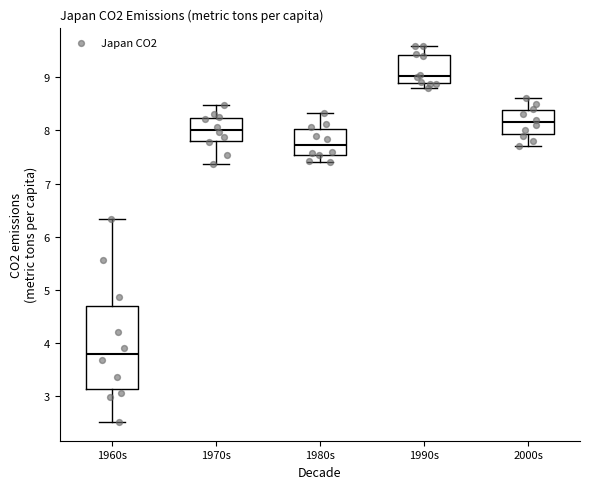

Which box has the lowest median line?

1960s